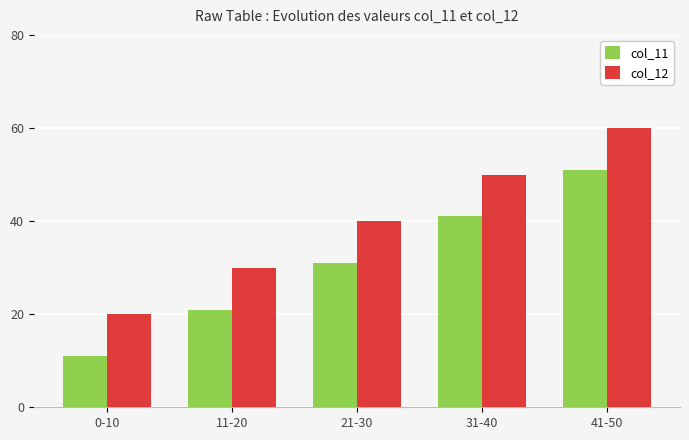

At which label does col_12 reach its peak?

41-50